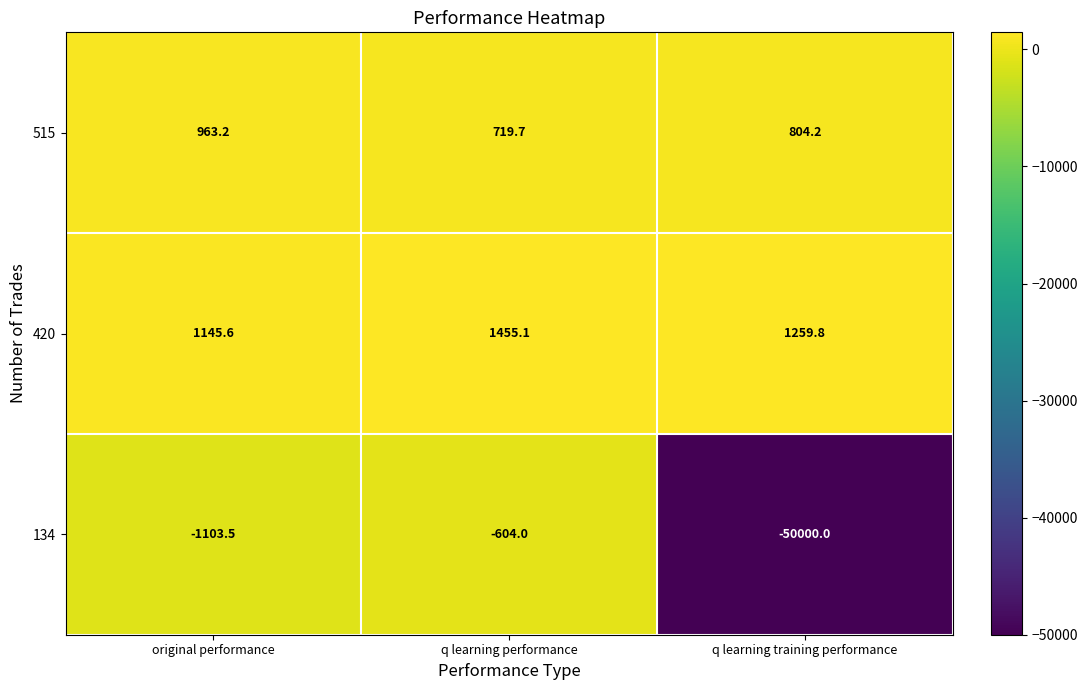

True or false: 134 has a value of -1103.5 at original performance.

True